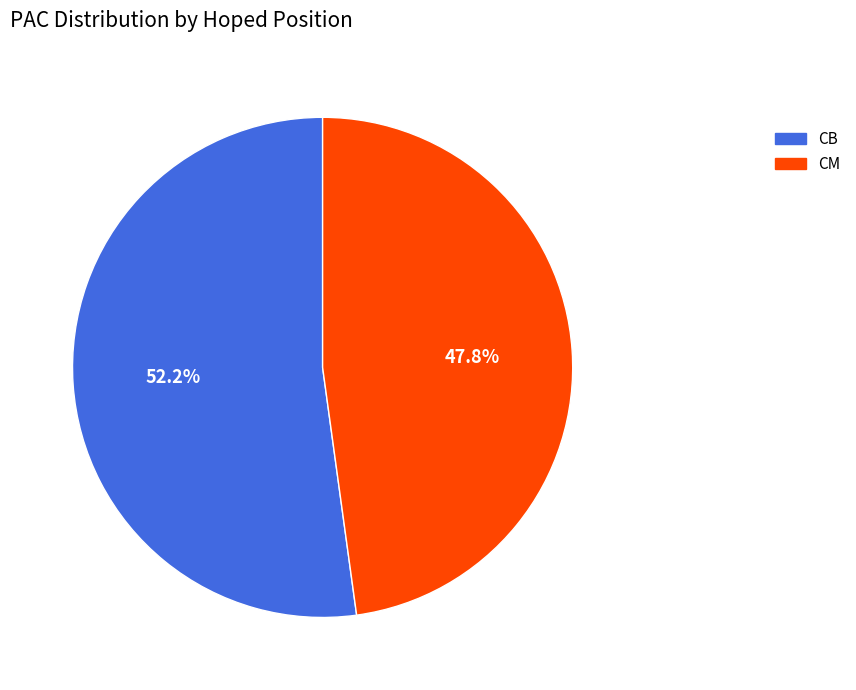

To the nearest percent, what is the combined percentage of CB and CM?

100%